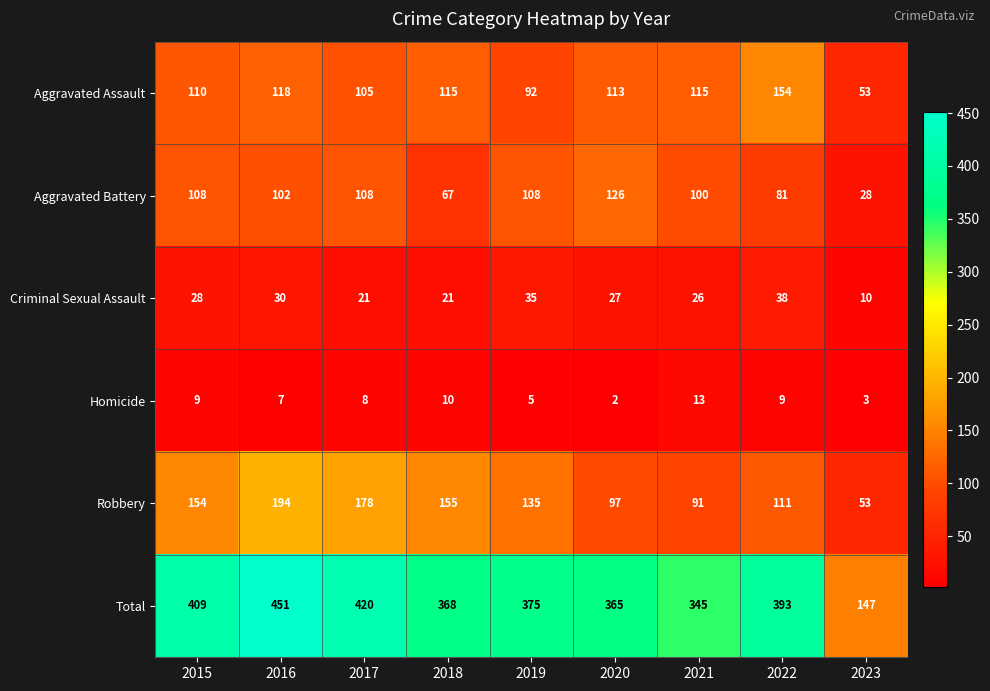

What is the smallest value displayed?

2